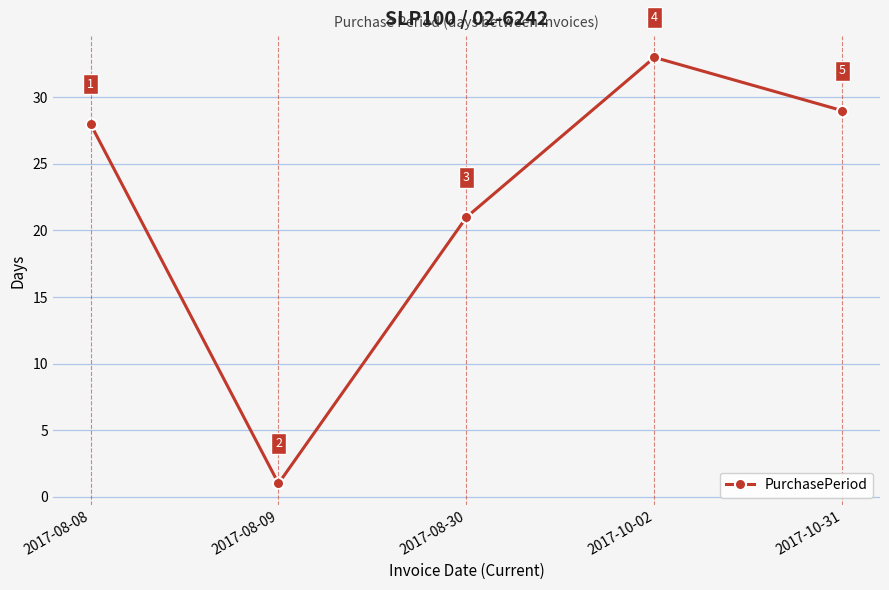

The value at 2017-10-31 is 15. True or false?

False